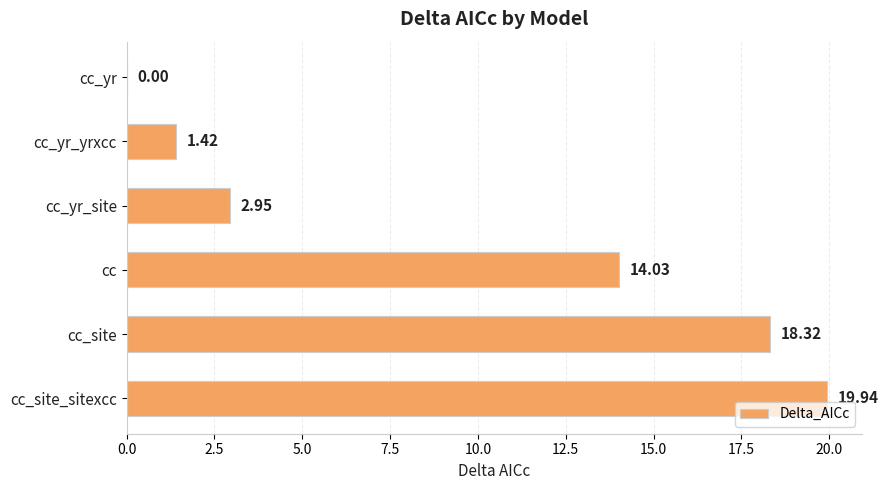

Where is the data nearest to the value 9?

cc